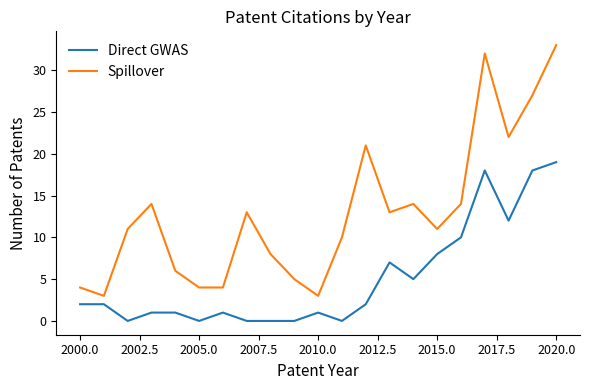

True or false: Direct GWAS and Spillover cross at least once.

False